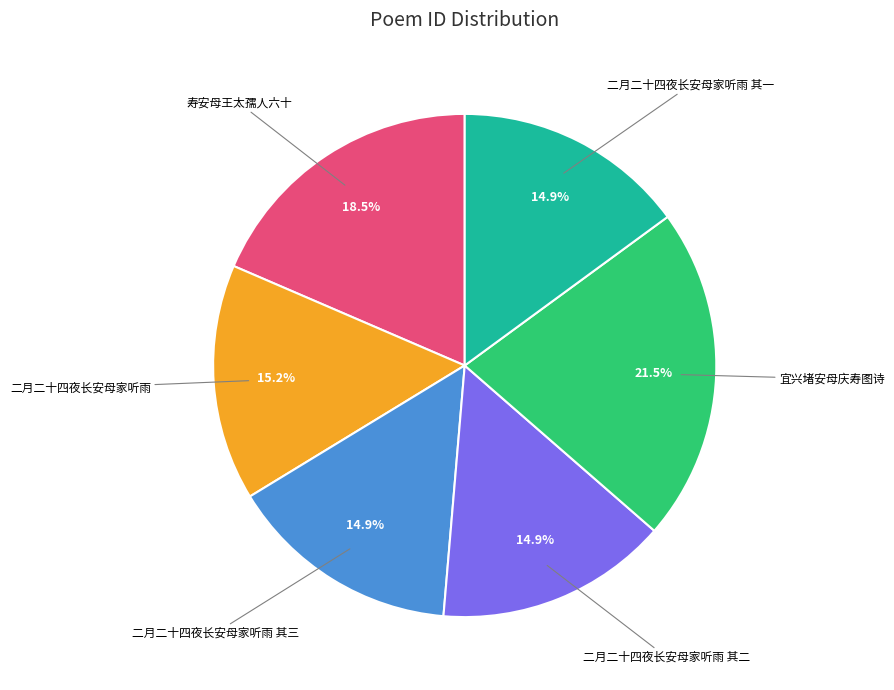

Which slice is the largest?

宜兴堵安母庆寿图诗